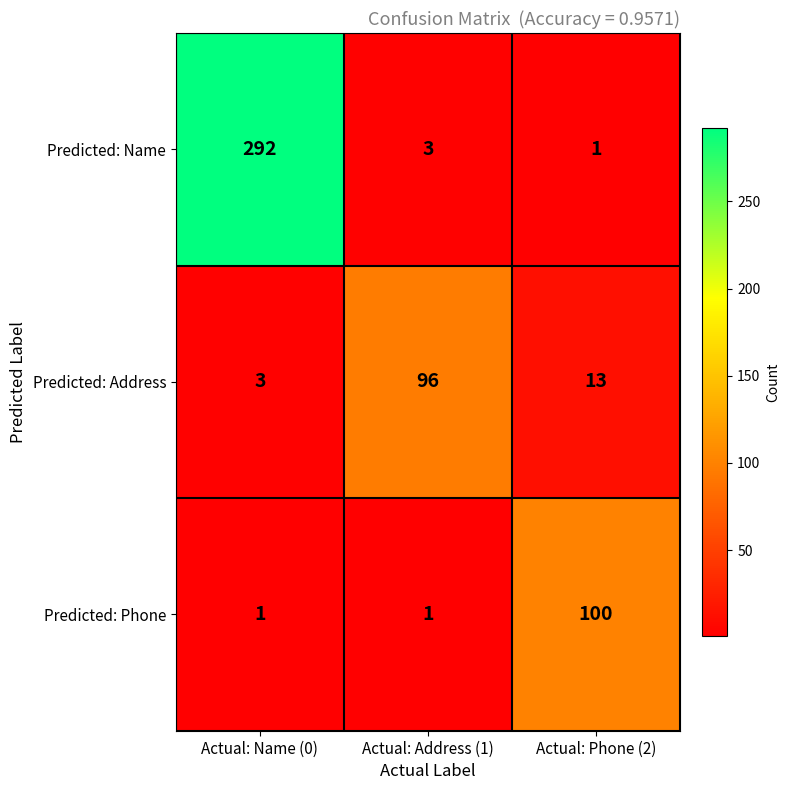

Which series has the largest total across all categories?

Predicted: Name